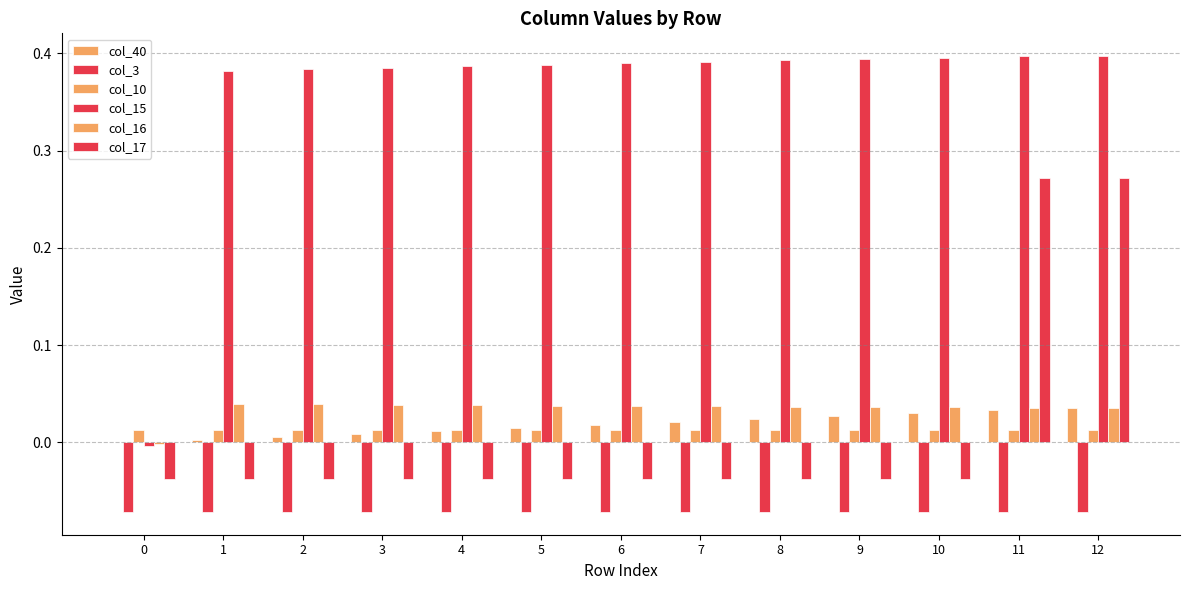

List the labels in order of col_3 value, smallest first.

0, 1, 2, 3, 4, 5, 6, 7, 8, 9, 10, 11, 12